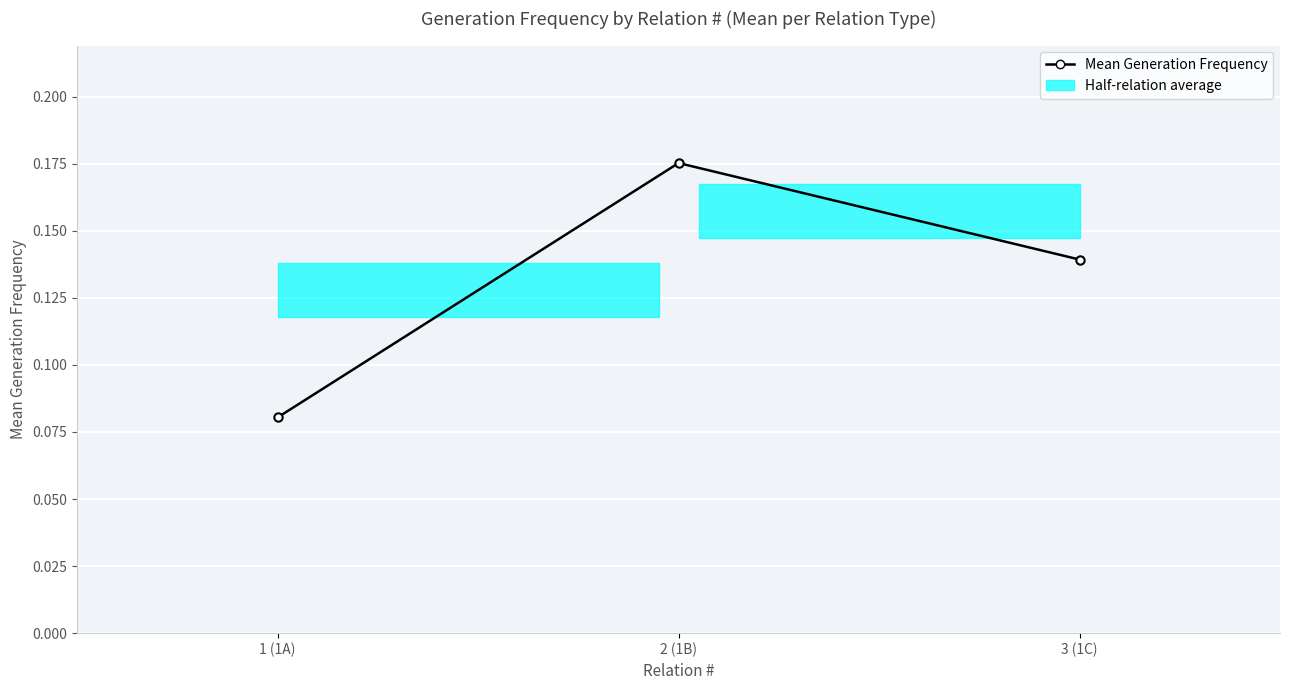

What is the change in value from 1 (1A) to 2 (1B)?

+0.1